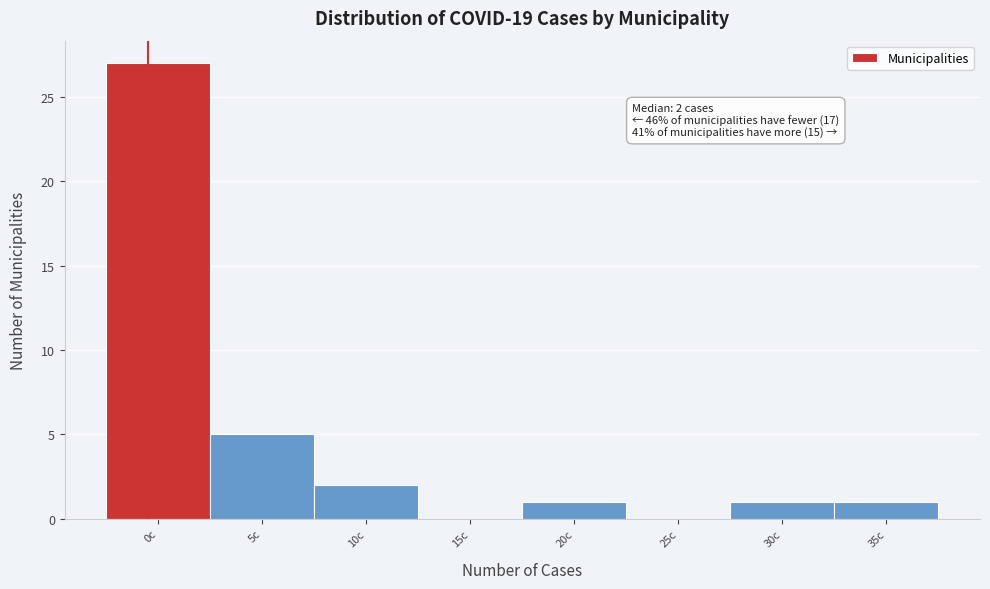

Reading left to right, transcribe all the data shown in this chart.

0c=27	5c=5	10c=2	15c=0	20c=1	25c=0	30c=1	35c=1